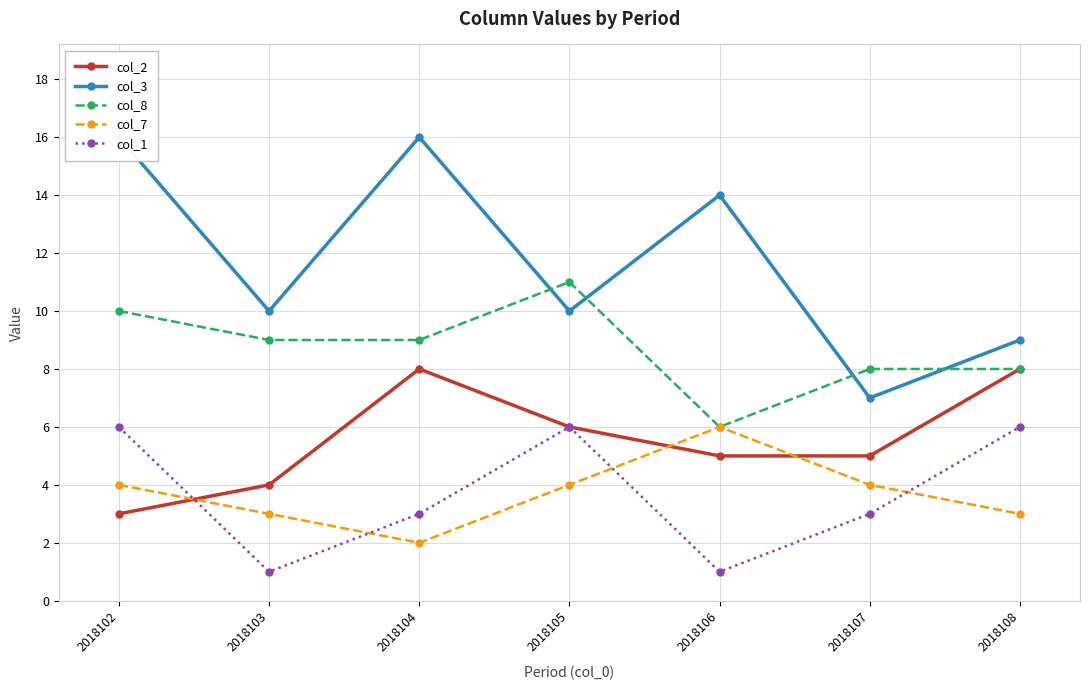

How many intersections are there between col_2 and col_1?

1